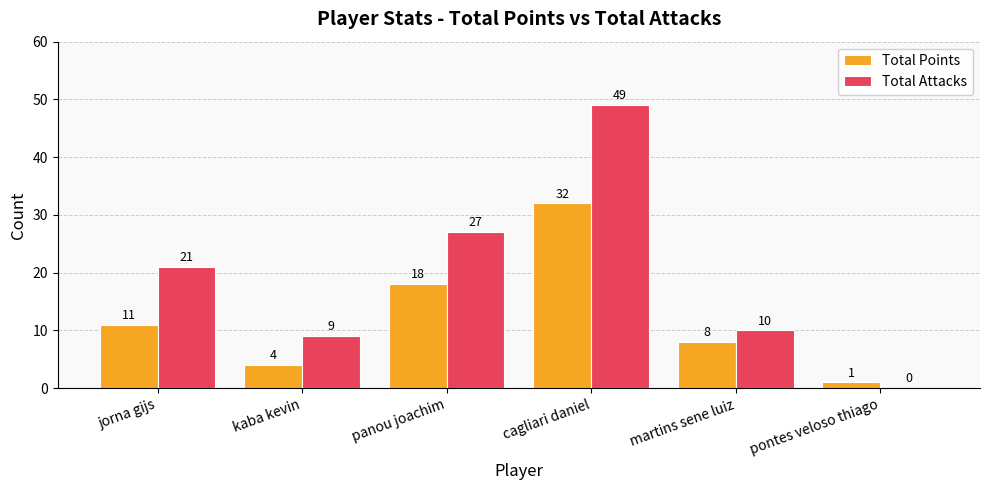

True or false: Total Points has a value of 5 at jorna gijs.

False